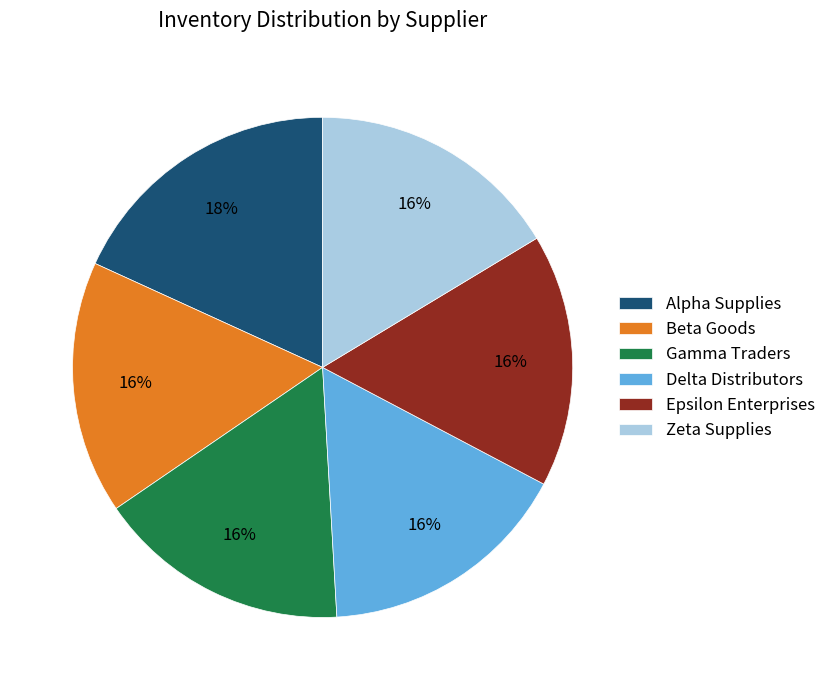

Combined, do Gamma Traders and Beta Goods account for over 50%?

No